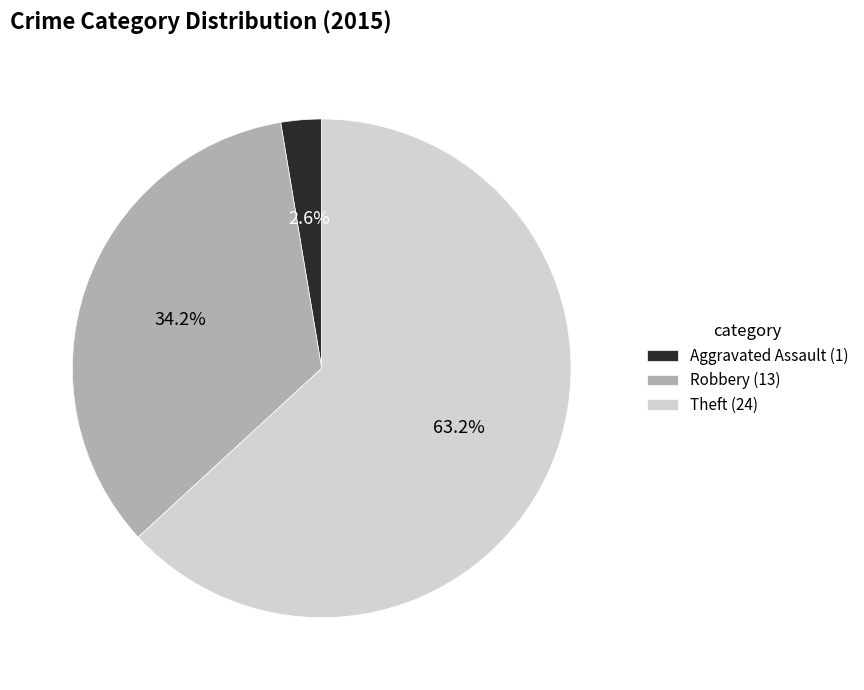

What portion of the pie excludes Aggravated Assault (1)?

97.4%